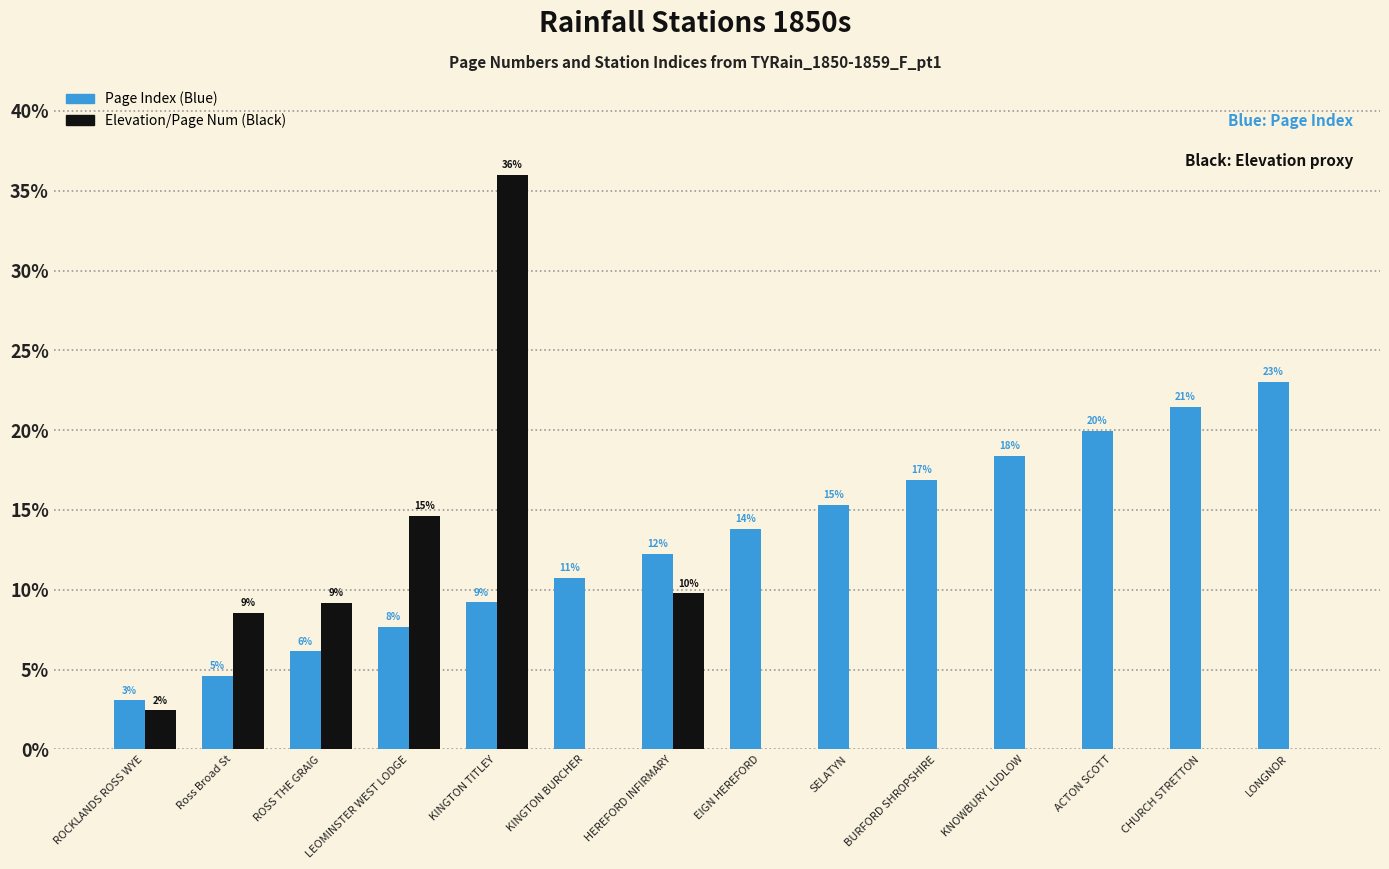

What is the label of the 1st bar from the left?

ROCKLANDS ROSS WYE